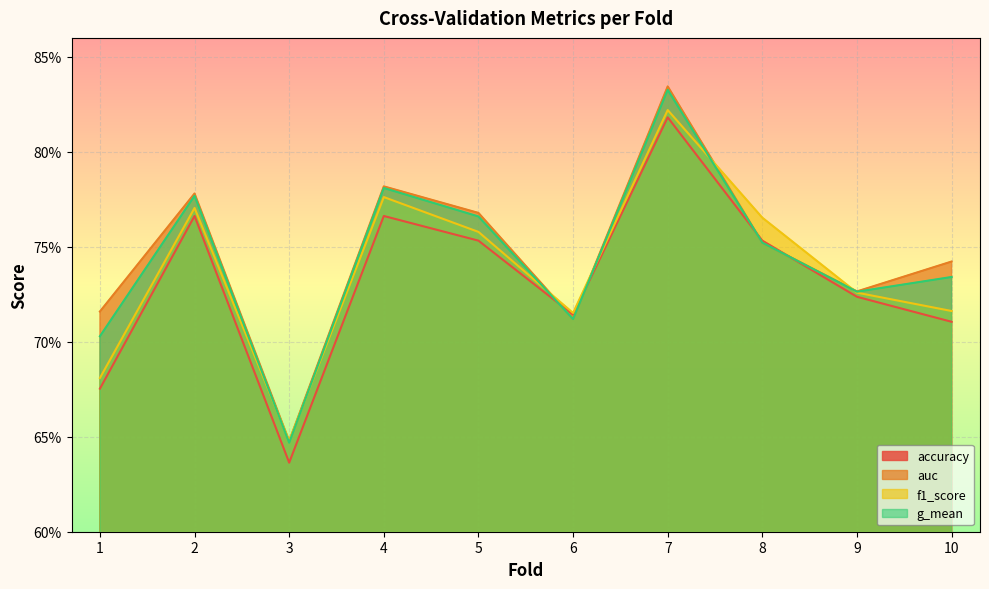

The f1_score series shows 0.6 at 3. True or false?

True